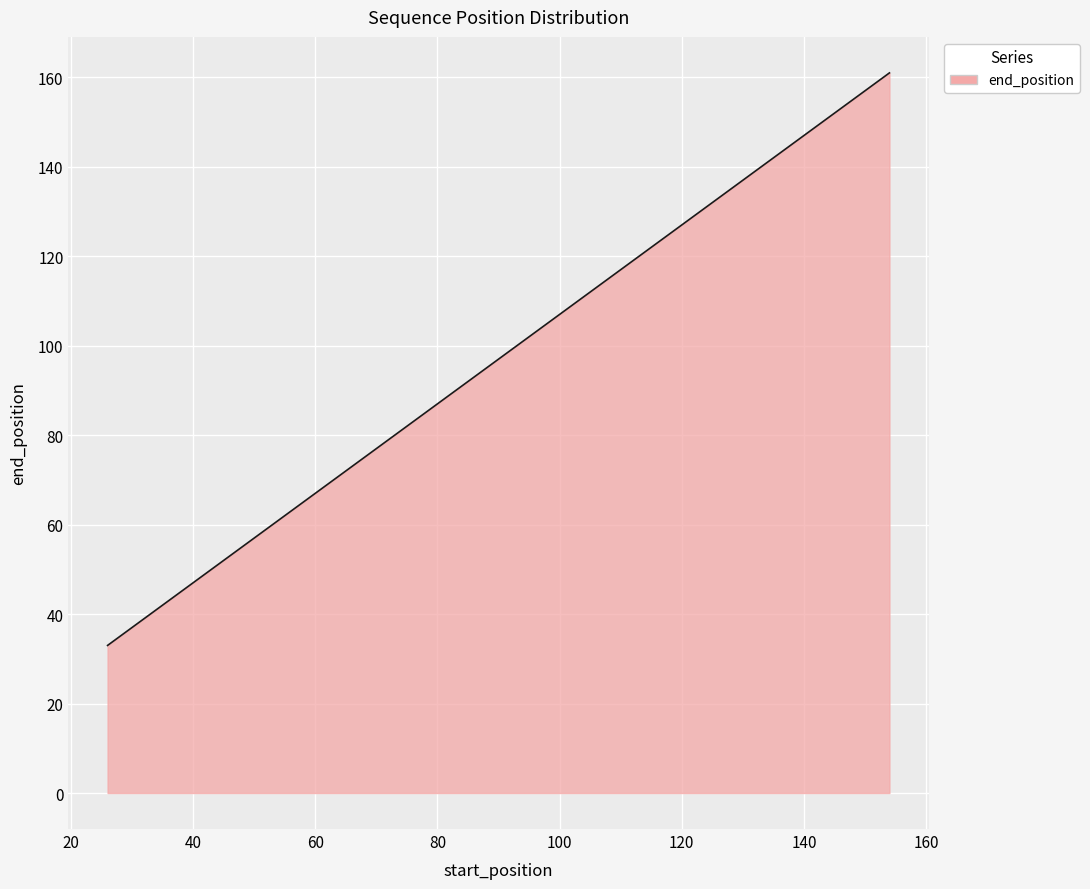

What is the difference between the maximum and minimum values?

128.0